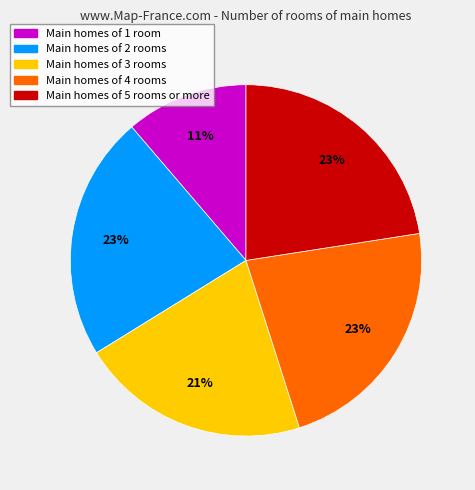

Is there any slice that represents more than half of the pie?

No